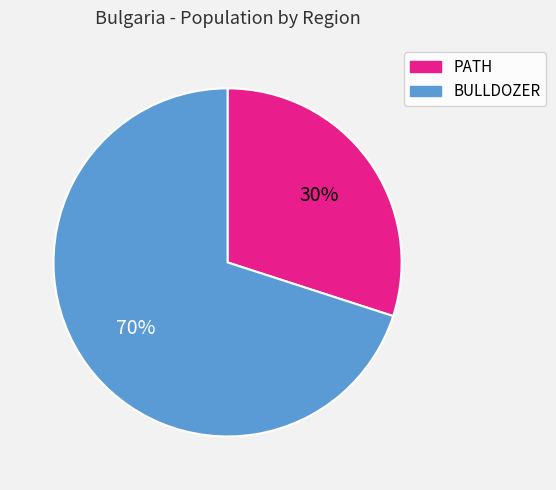

To the nearest percent, what is the average slice percentage?

50%